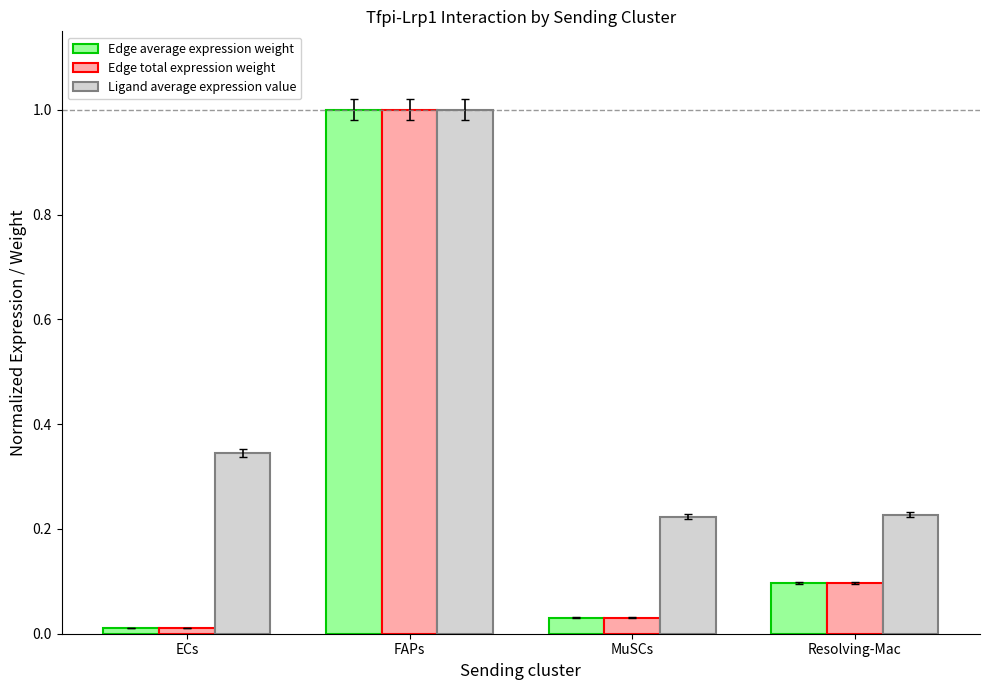

Which series changed the most between ECs and MuSCs?

Ligand average expression value